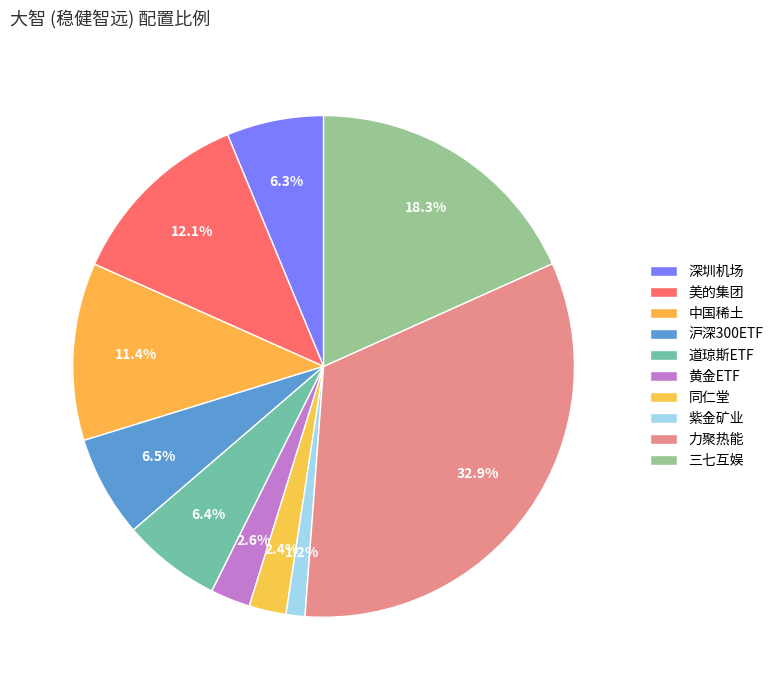

Is it true that 道琼斯ETF is 19% of the pie?

False